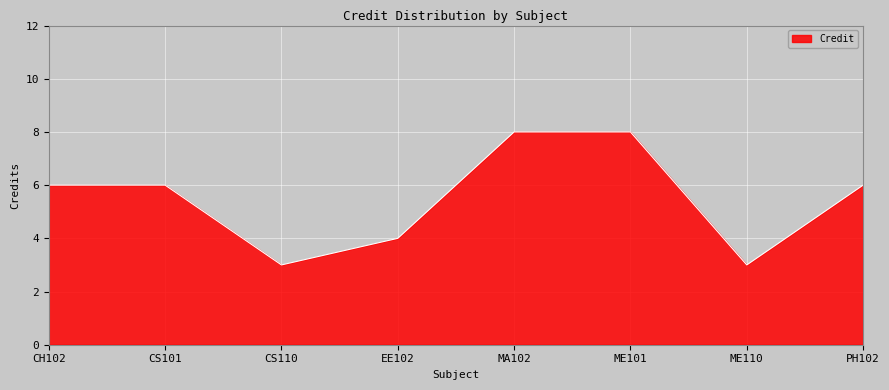

What is the maximum value shown in the chart?

8